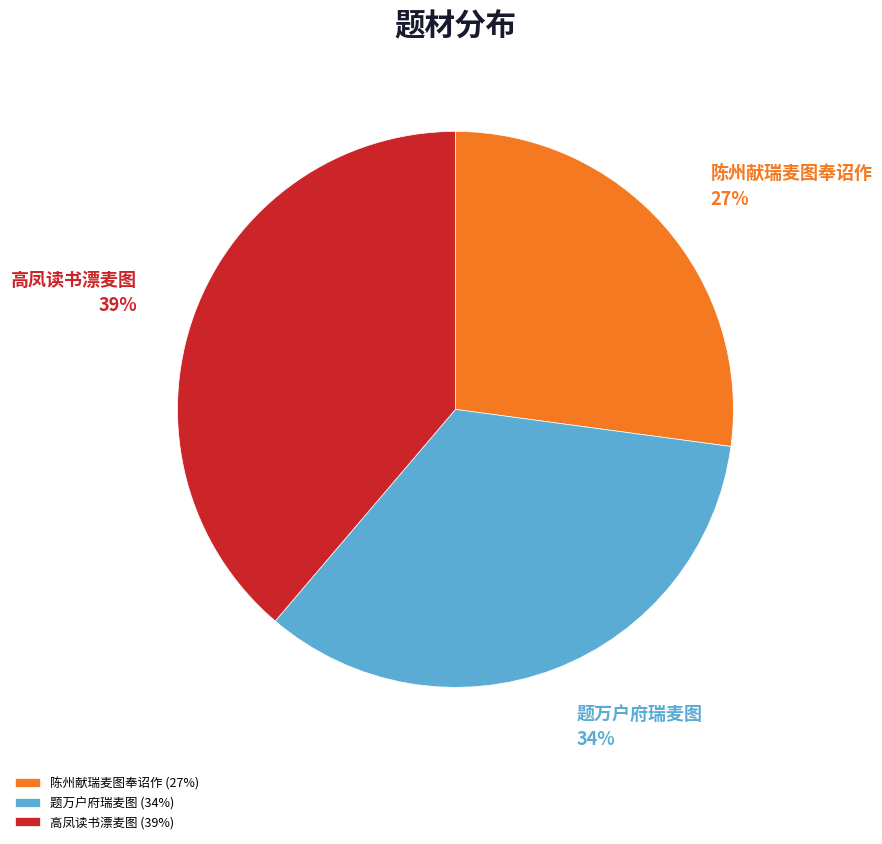

What is the largest slice in the pie chart?

高凤读书漂麦图 (39%)